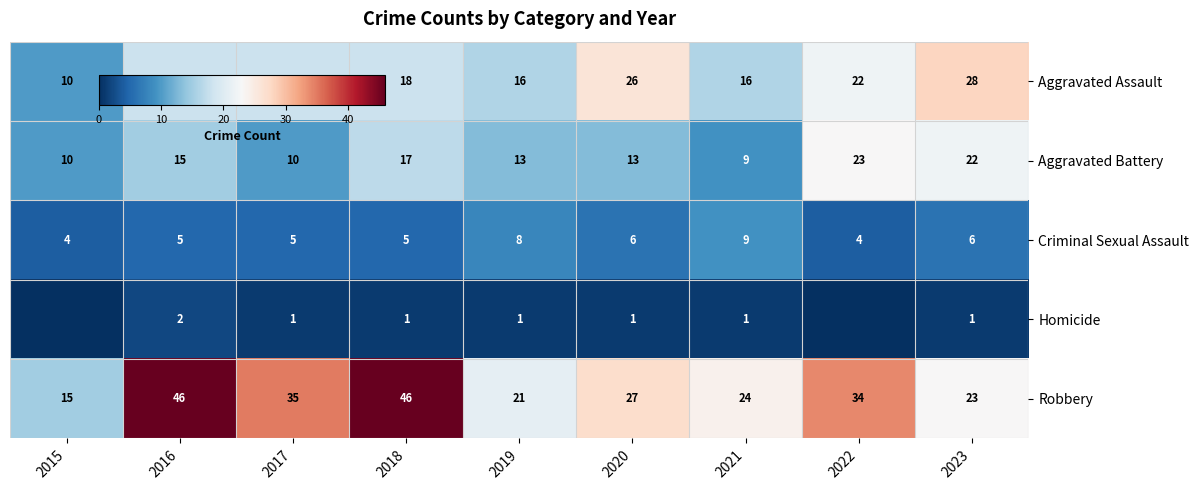

How many categories are shown in the chart?

9